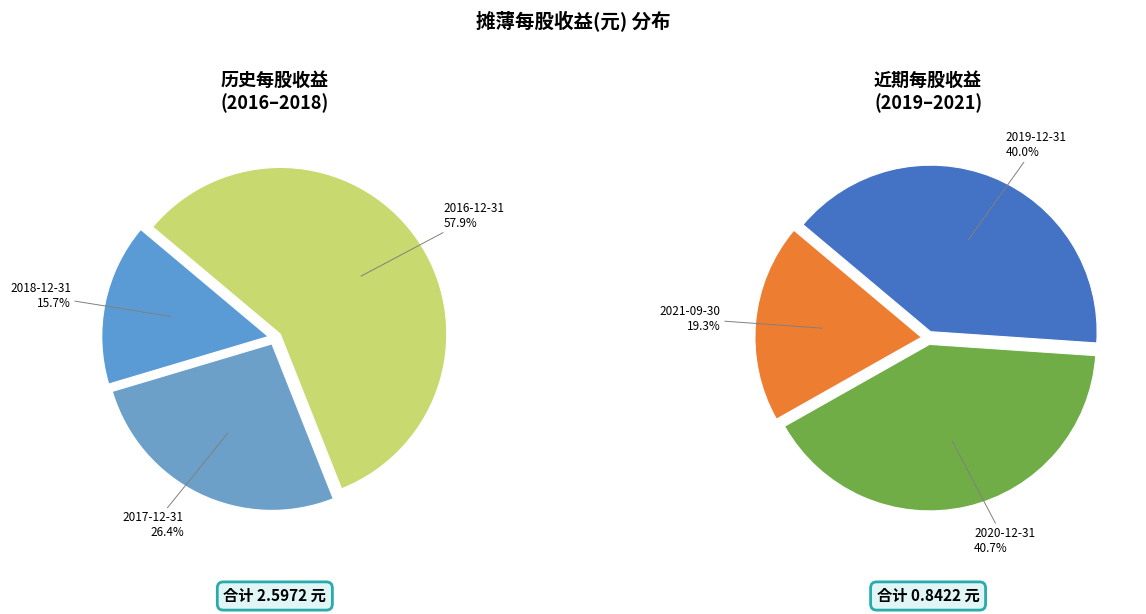

Rank the categories by value from highest to lowest.

2016-12-31, 2017-12-31, 2018-12-31, 2020-12-31, 2019-12-31, 2021-09-30